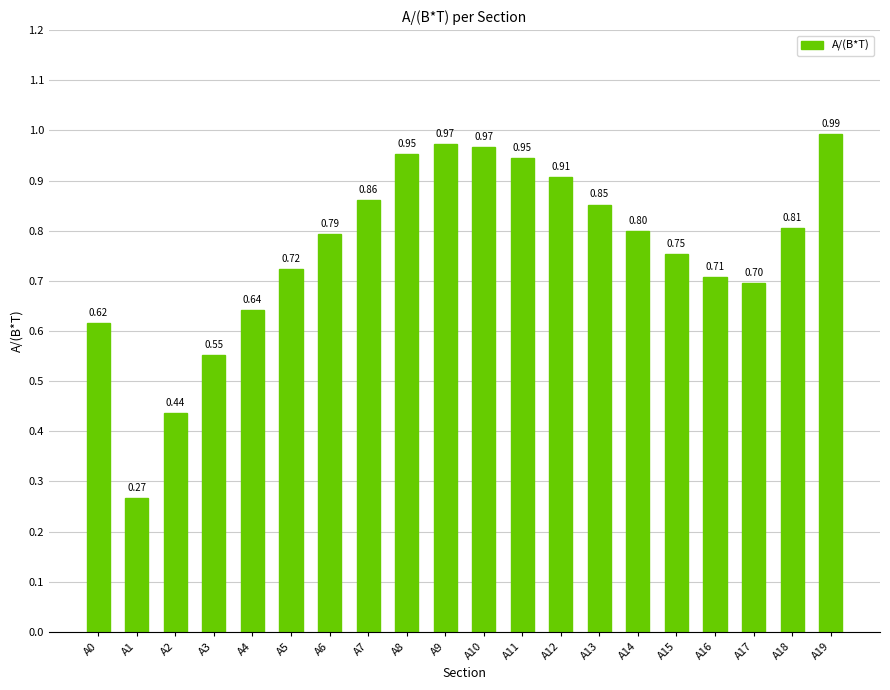

Between A2 and A9, which is larger?

A9